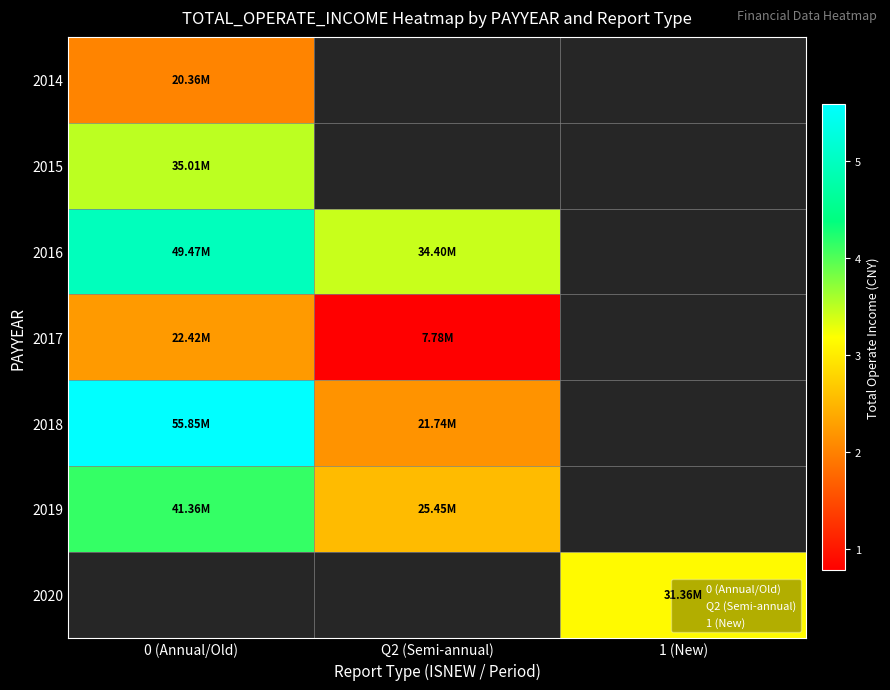

What is the difference between the maximum and minimum values in the 2016 series?

15071740.7